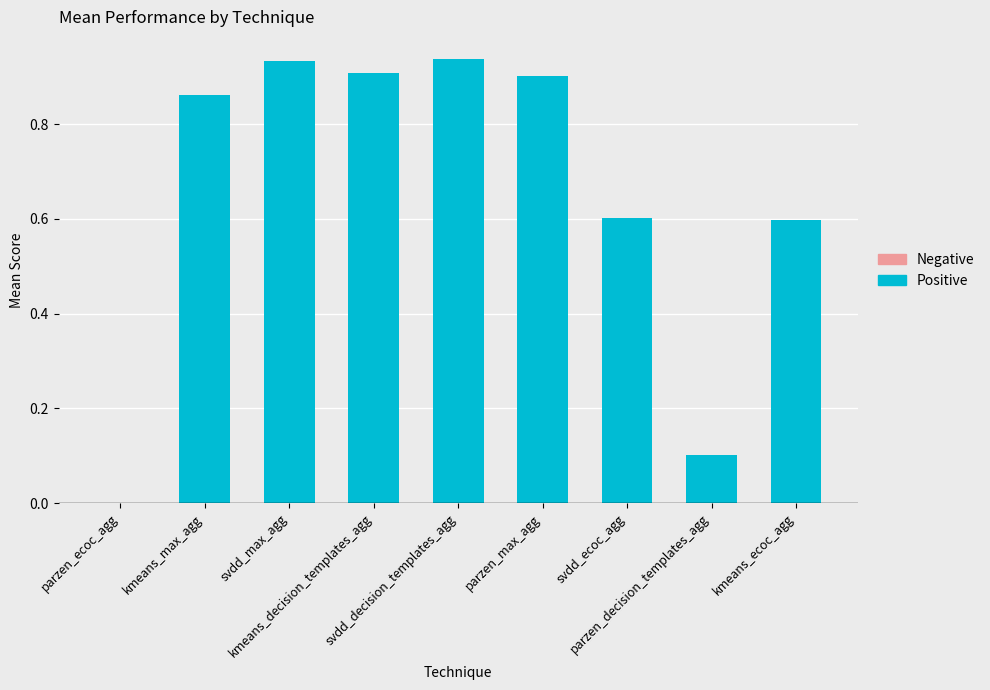

The chart shows a value of 0.3 at kmeans_ecoc_agg. True or false?

False